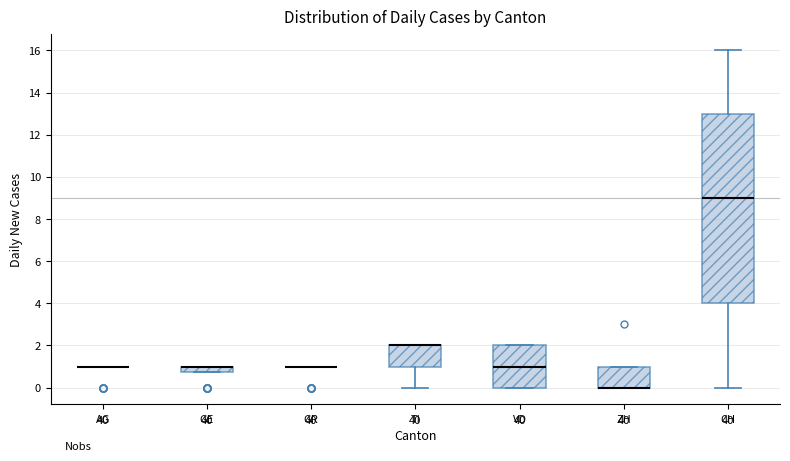

Where is the upper edge of the box for VD on the y-axis? The values are not printed on the chart, so give them approximately, as read against the axis.

2.0